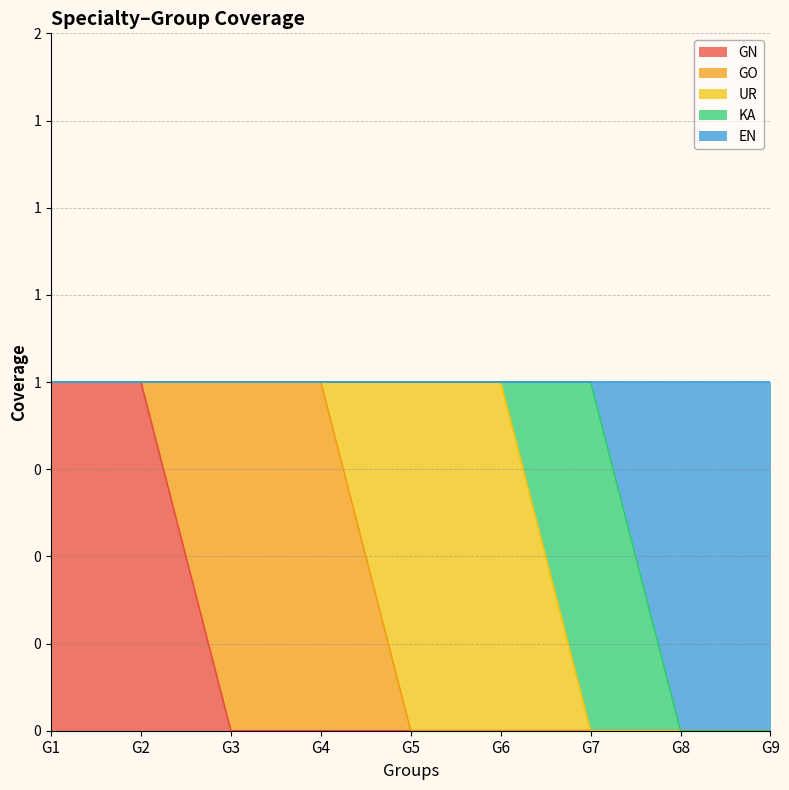

What is the difference between the second highest and minimum values in the UR series?

1